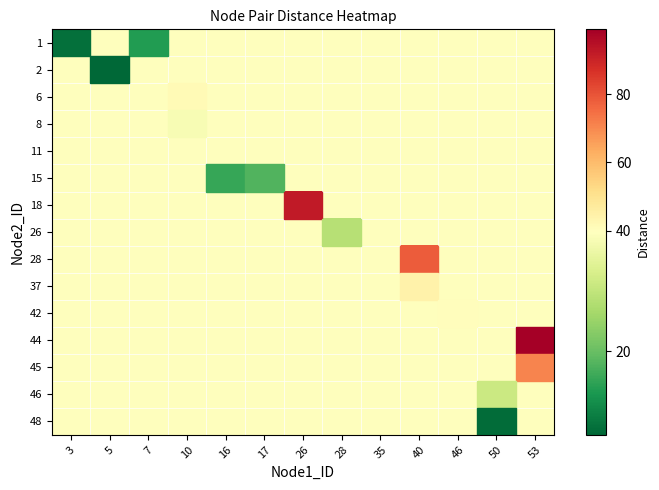

Reading left to right, list all the values displayed in this chart.

1: 3=7.6	5=39.6	7=13.6	10=39.6	16=39.6	17=39.6	26=39.6	28=39.6	35=39.6	40=39.6	46=39.6	50=39.6	53=39.6
2: 3=39.6	5=6.3	7=39.6	10=39.6	16=39.6	17=39.6	26=39.6	28=39.6	35=39.6	40=39.6	46=39.6	50=39.6	53=39.6
6: 3=39.6	5=39.6	7=39.6	10=41.9	16=39.6	17=39.6	26=39.6	28=39.6	35=39.6	40=39.6	46=39.6	50=39.6	53=39.6
8: 3=39.6	5=39.6	7=39.6	10=38.0	16=39.6	17=39.6	26=39.6	28=39.6	35=39.6	40=39.6	46=39.6	50=39.6	53=39.6
11: 3=39.6	5=39.6	7=39.6	10=39.6	16=39.6	17=39.6	26=39.6	28=39.6	35=39.6	40=39.6	46=39.6	50=39.6	53=39.6
15: 3=39.6	5=39.6	7=39.6	10=39.6	16=15.5	17=18.0	26=39.6	28=39.6	35=39.6	40=39.6	46=39.6	50=39.6	53=39.6
18: 3=39.6	5=39.6	7=39.6	10=39.6	16=39.6	17=39.6	26=92.2	28=39.6	35=39.6	40=39.6	46=39.6	50=39.6	53=39.6
26: 3=39.6	5=39.6	7=39.6	10=39.6	16=39.6	17=39.6	26=39.6	28=28.5	35=39.6	40=39.6	46=39.6	50=39.6	53=39.6
28: 3=39.6	5=39.6	7=39.6	10=39.6	16=39.6	17=39.6	26=39.6	28=39.6	35=39.6	40=78.3	46=39.6	50=39.6	53=39.6
37: 3=39.6	5=39.6	7=39.6	10=39.6	16=39.6	17=39.6	26=39.6	28=39.6	35=39.6	40=44.6	46=39.6	50=39.6	53=39.6
42: 3=39.6	5=39.6	7=39.6	10=39.6	16=39.6	17=39.6	26=39.6	28=39.6	35=39.6	40=39.6	46=40.2	50=39.6	53=39.6
44: 3=39.6	5=39.6	7=39.6	10=39.6	16=39.6	17=39.6	26=39.6	28=39.6	35=39.6	40=39.6	46=39.6	50=39.6	53=99.0
45: 3=39.6	5=39.6	7=39.6	10=39.6	16=39.6	17=39.6	26=39.6	28=39.6	35=39.6	40=39.6	46=39.6	50=39.6	53=71.0
46: 3=39.6	5=39.6	7=39.6	10=39.6	16=39.6	17=39.6	26=39.6	28=39.6	35=39.6	40=39.6	46=39.6	50=31.0	53=39.6
48: 3=39.6	5=39.6	7=39.6	10=39.6	16=39.6	17=39.6	26=39.6	28=39.6	35=39.6	40=39.6	46=39.6	50=7.0	53=39.6